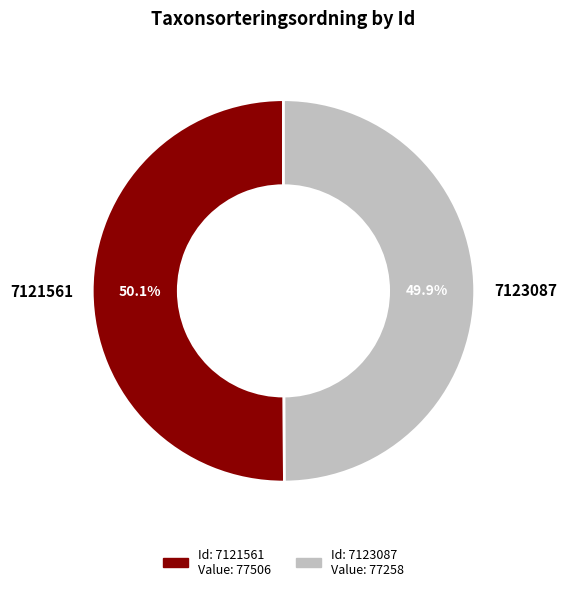

How many segments does this pie chart have?

2